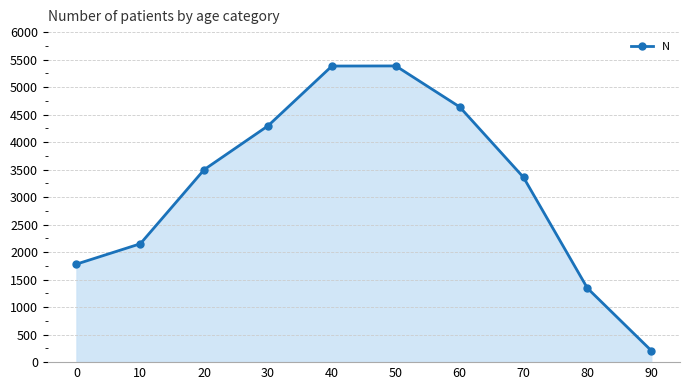

Approximately how many times larger is the value at 80 compared to 10?

0.6